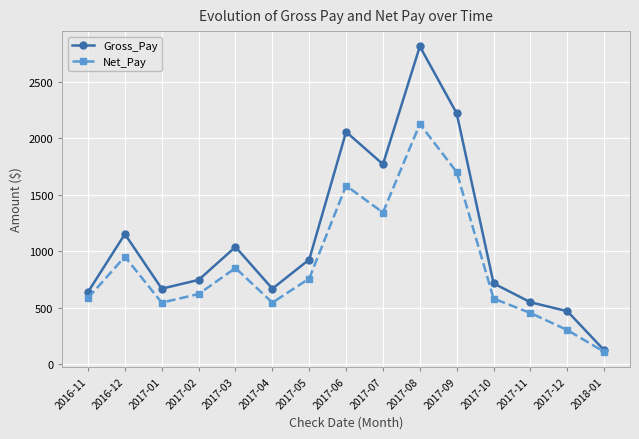

Is the value of Net_Pay at 2017-04 greater than the value of Gross_Pay at 2018-01?

Yes